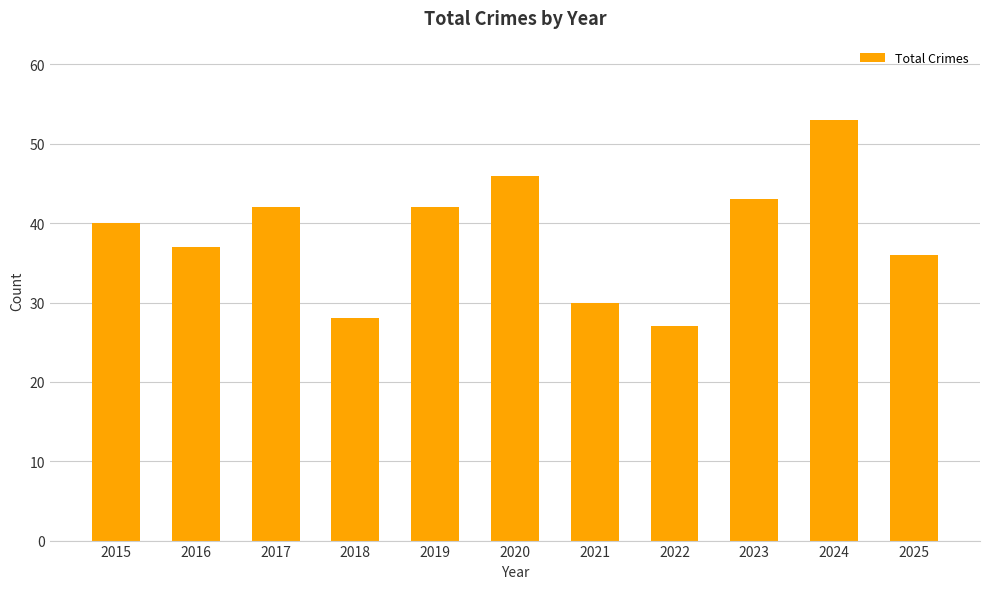

What is the maximum value shown in the chart?

53